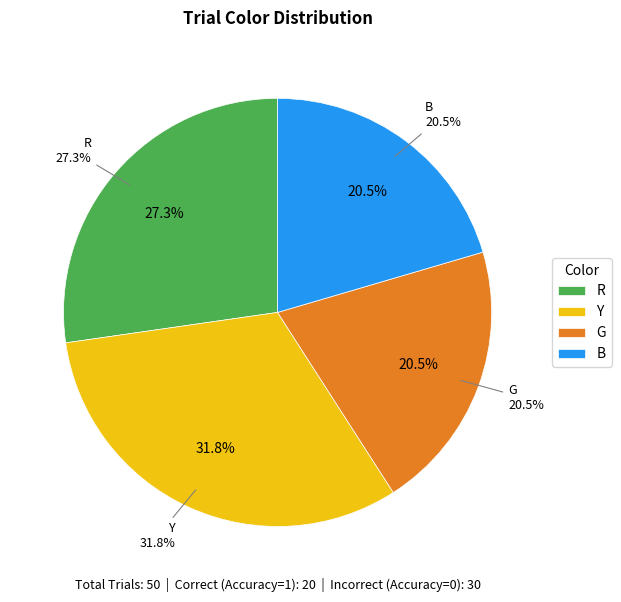

How many segments does this pie chart have?

4